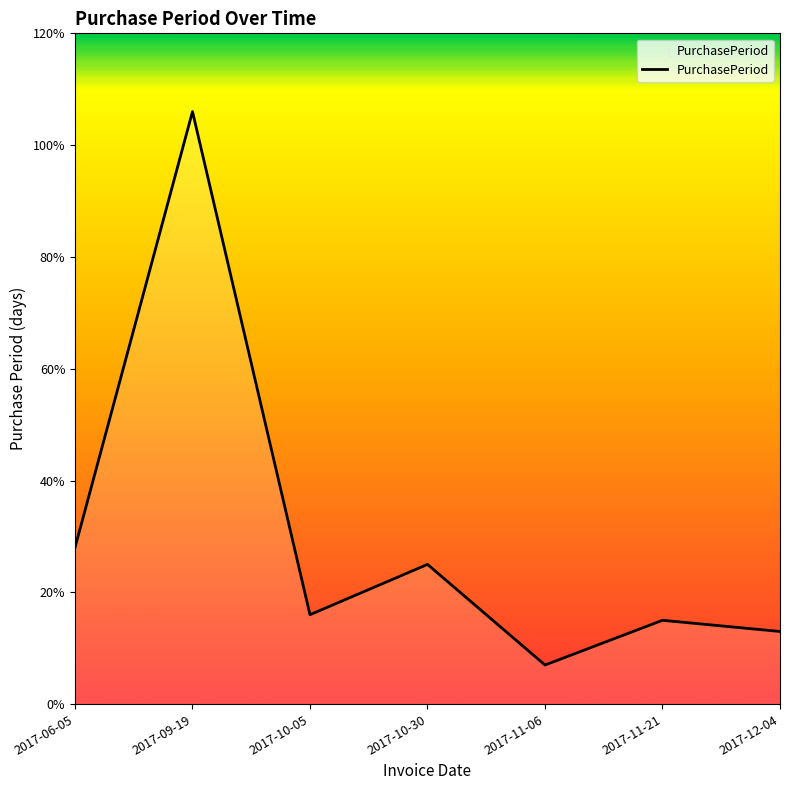

Which label corresponds to the largest value in the chart?

2017-09-19